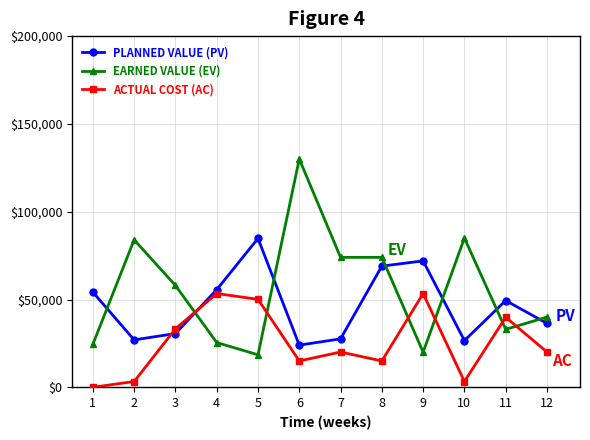

What is the total value across all series at 1?

78700.0